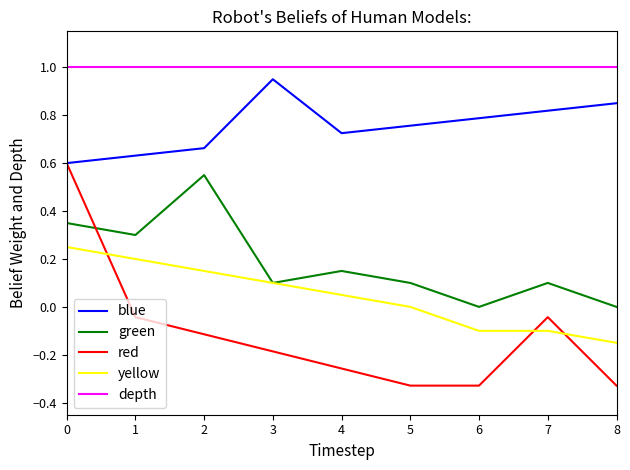

The value of depth at 6 is 1.4. True or false?

False